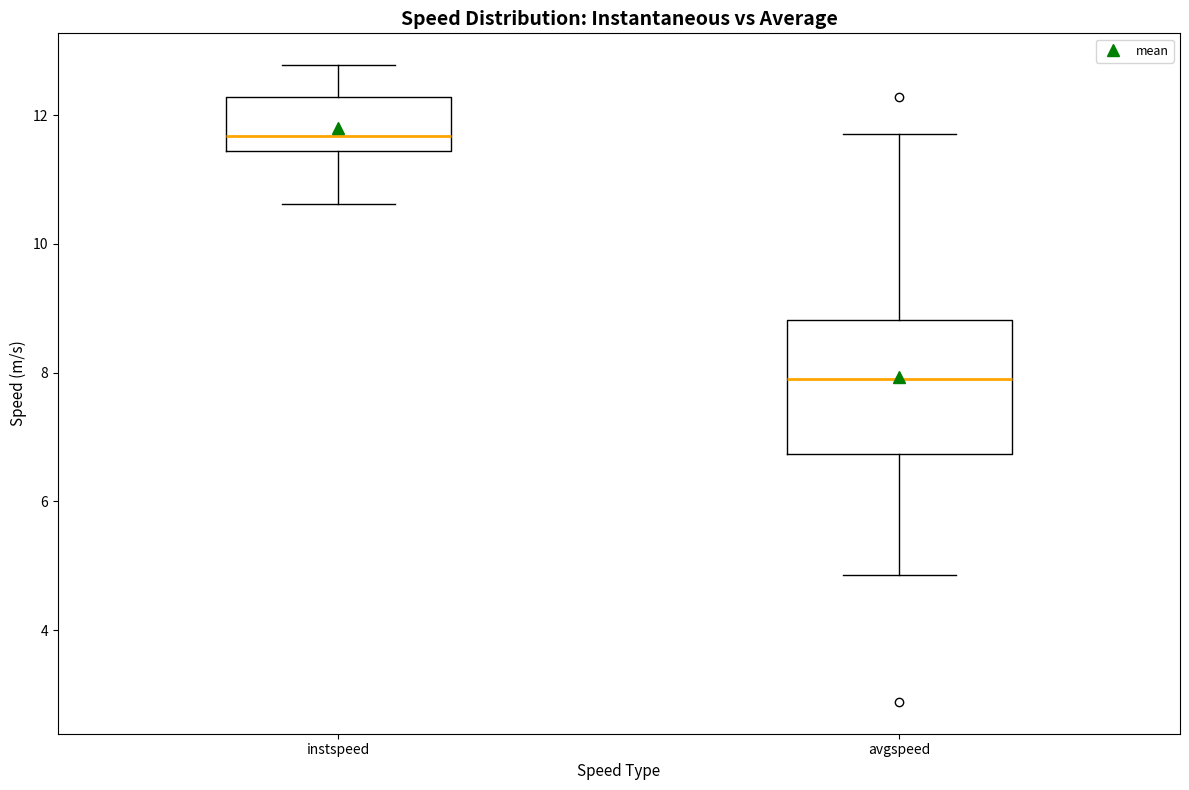

Which box is the tallest, from its lower edge to its upper edge?

avgspeed